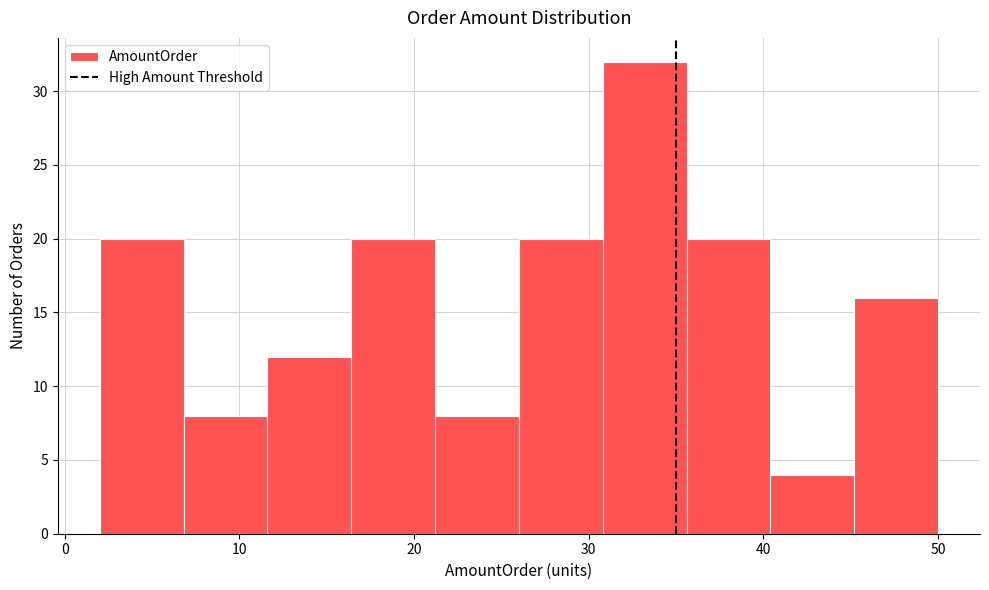

How tall is the bar that spans 35.6 to 40.4 on the x-axis? Neither the bar edges nor the heights are printed on the chart, so give them approximately, as read against the axes.

20